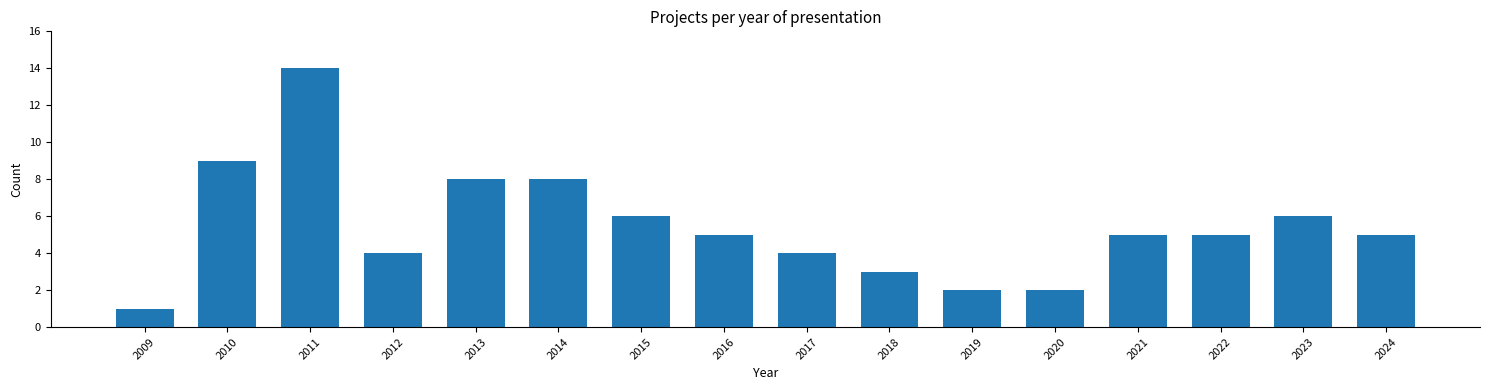

Reading right to left, list all the values displayed in this chart.

2024=5	2023=6	2022=5	2021=5	2020=2	2019=2	2018=3	2017=4	2016=5	2015=6	2014=8	2013=8	2012=4	2011=14	2010=9	2009=1